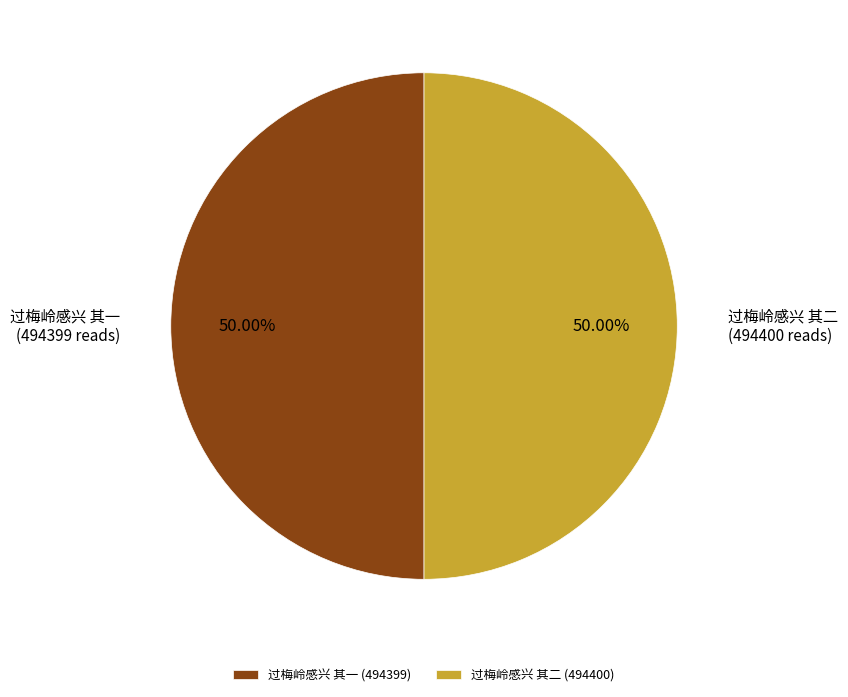

Count the number of slices in the pie.

2